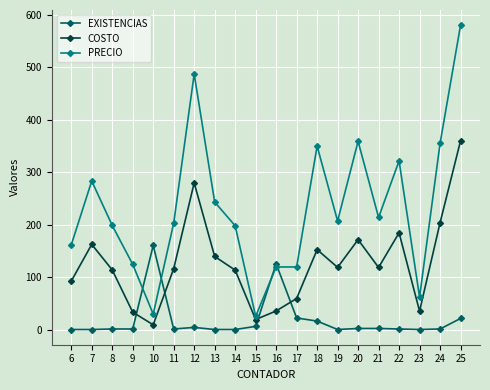

Which series has the widest spread of values?

PRECIO